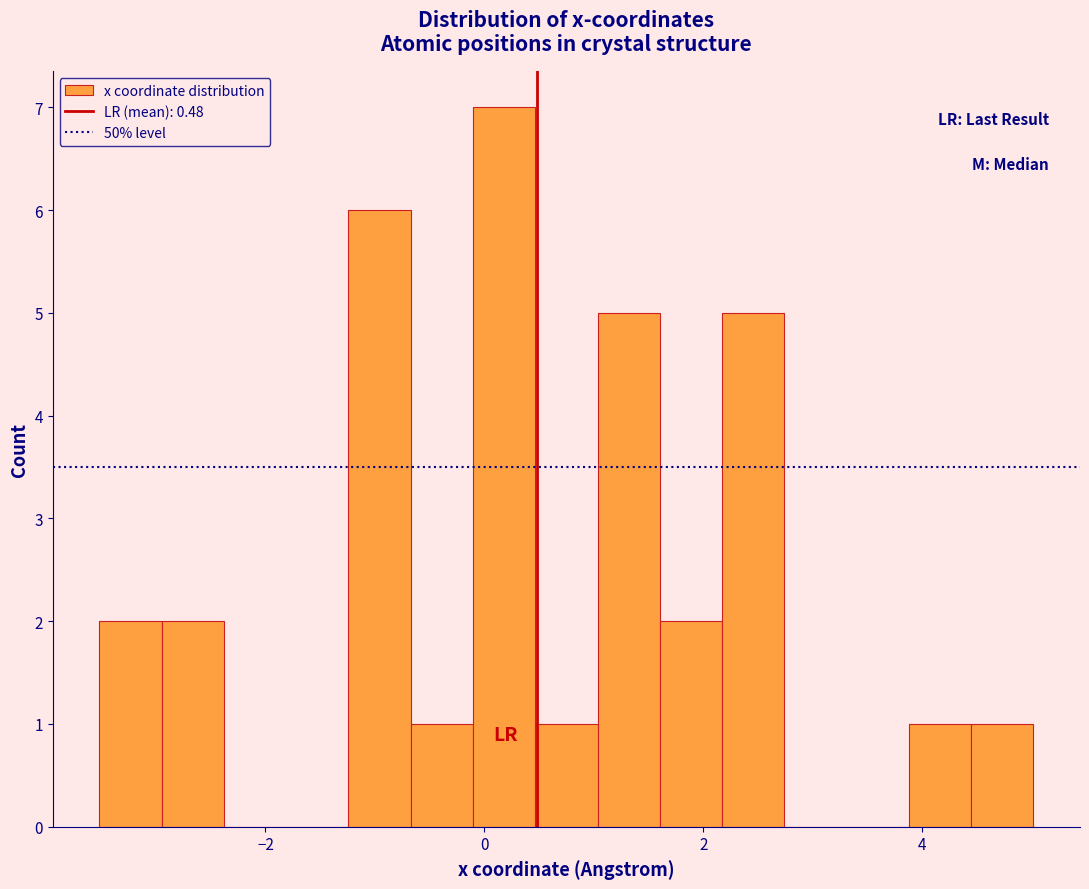

Read against the x-axis, roughly where is the centre of the tallest bar?

0.2